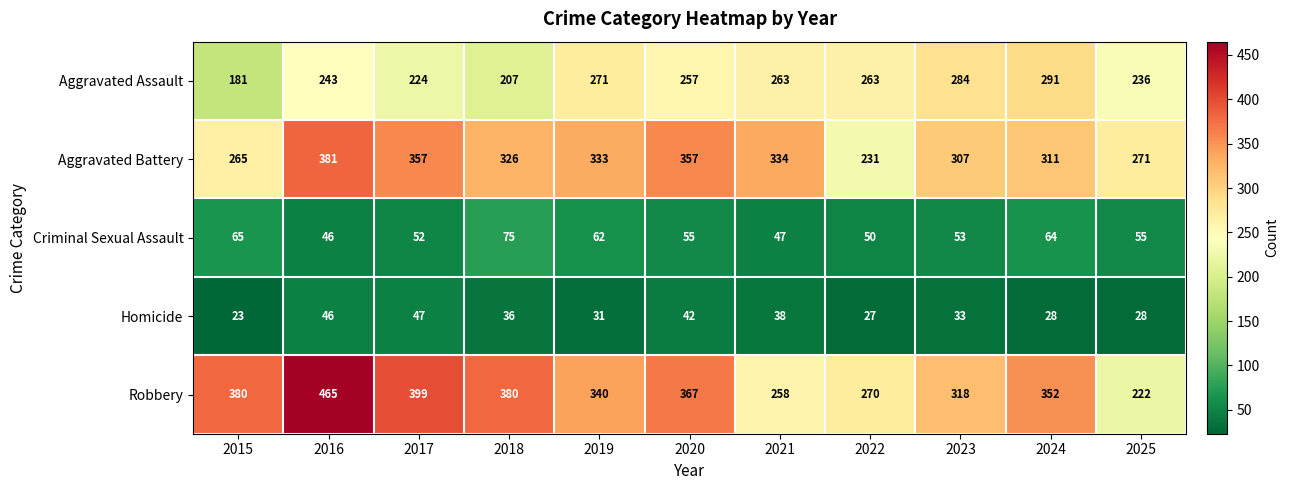

Which series has the widest spread of values?

Robbery